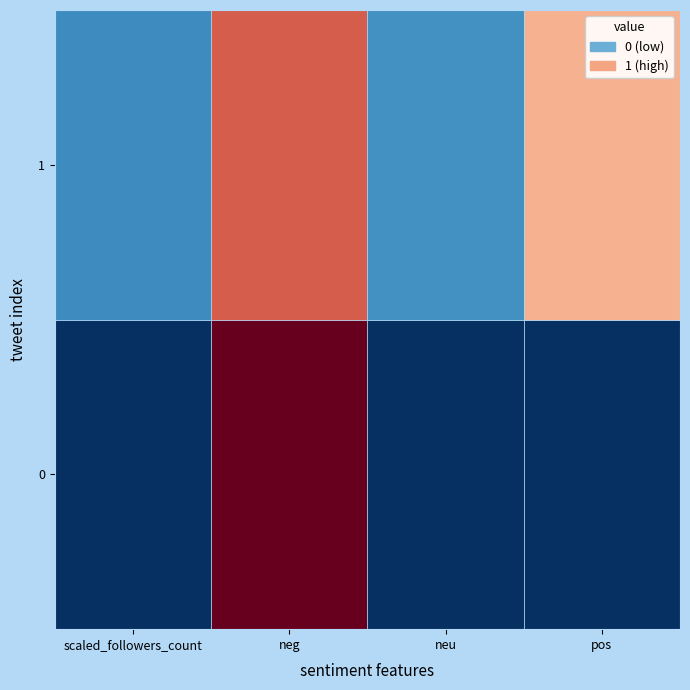

List the series in order of their overall mean, lowest first.

0, 1